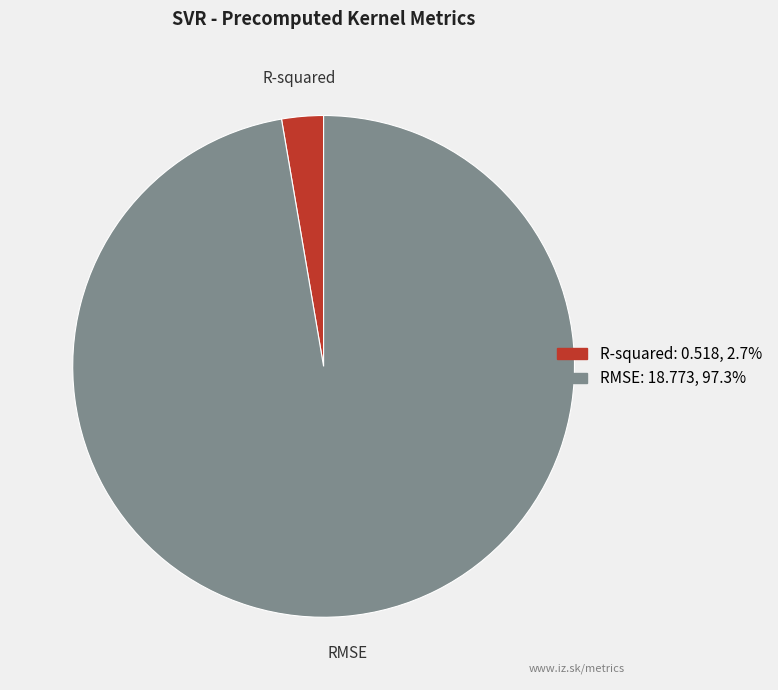

Combined, do RMSE and R-squared account for over 50%?

Yes